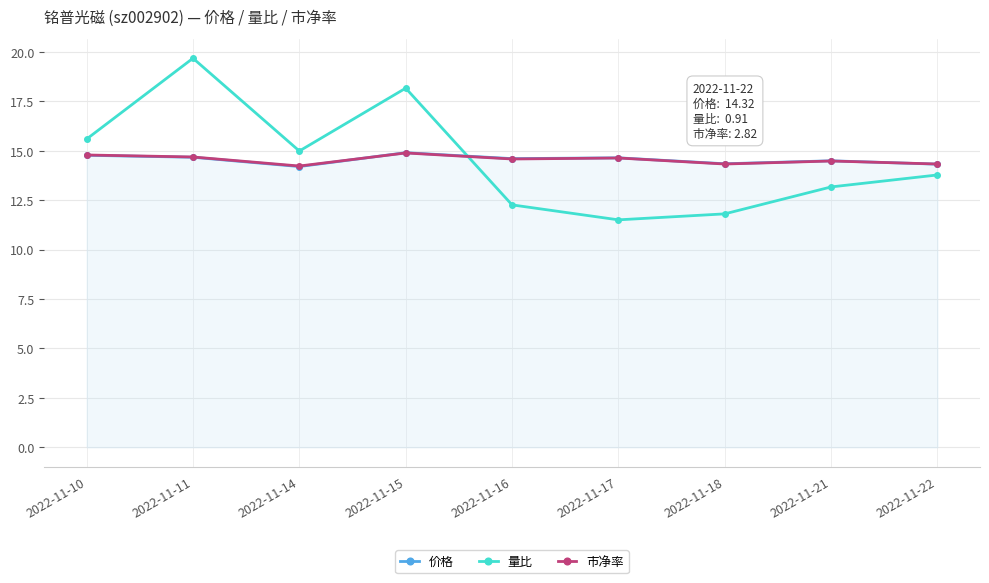

How many distinct data groups are displayed?

3